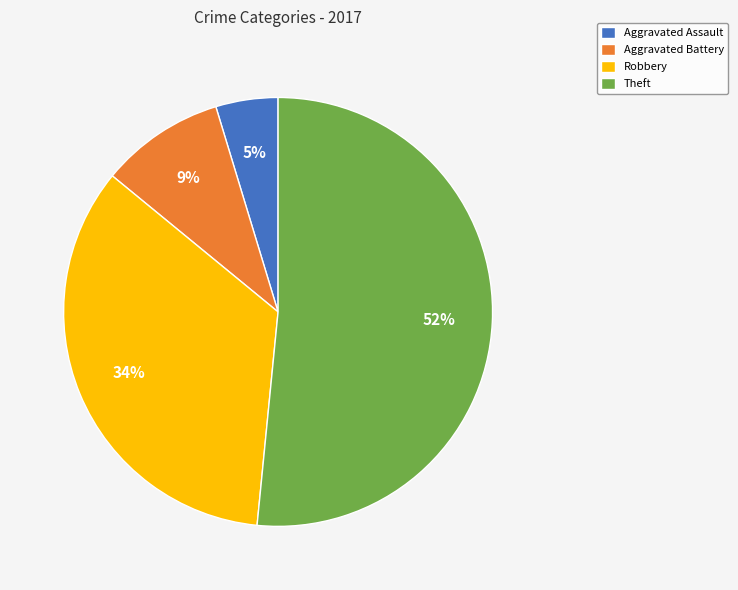

To the nearest percent, what is the average slice percentage?

25%